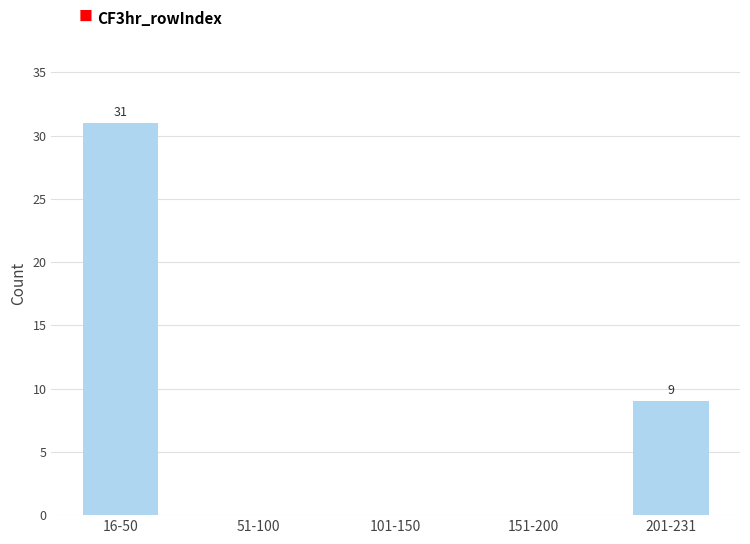

Reading left to right, list all the values displayed in this chart.

16-50=31	51-100=0	101-150=0	151-200=0	201-231=9